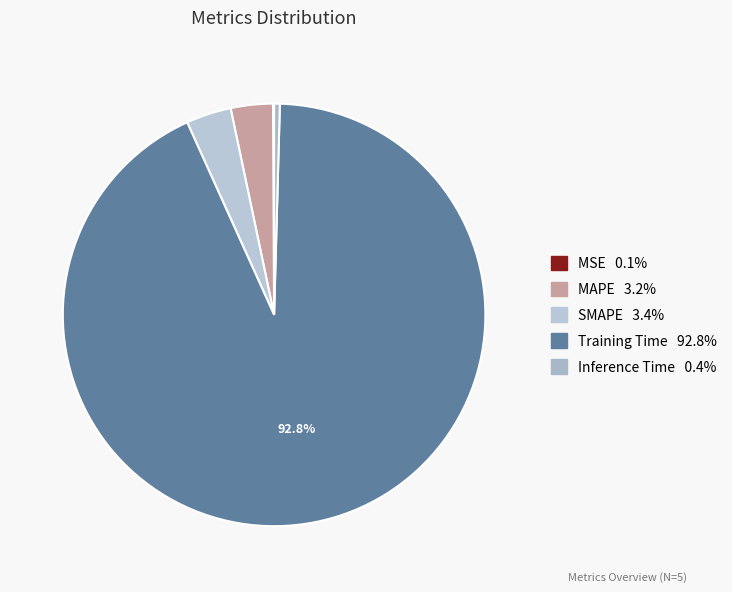

Which category has the biggest portion of the pie?

Training Time